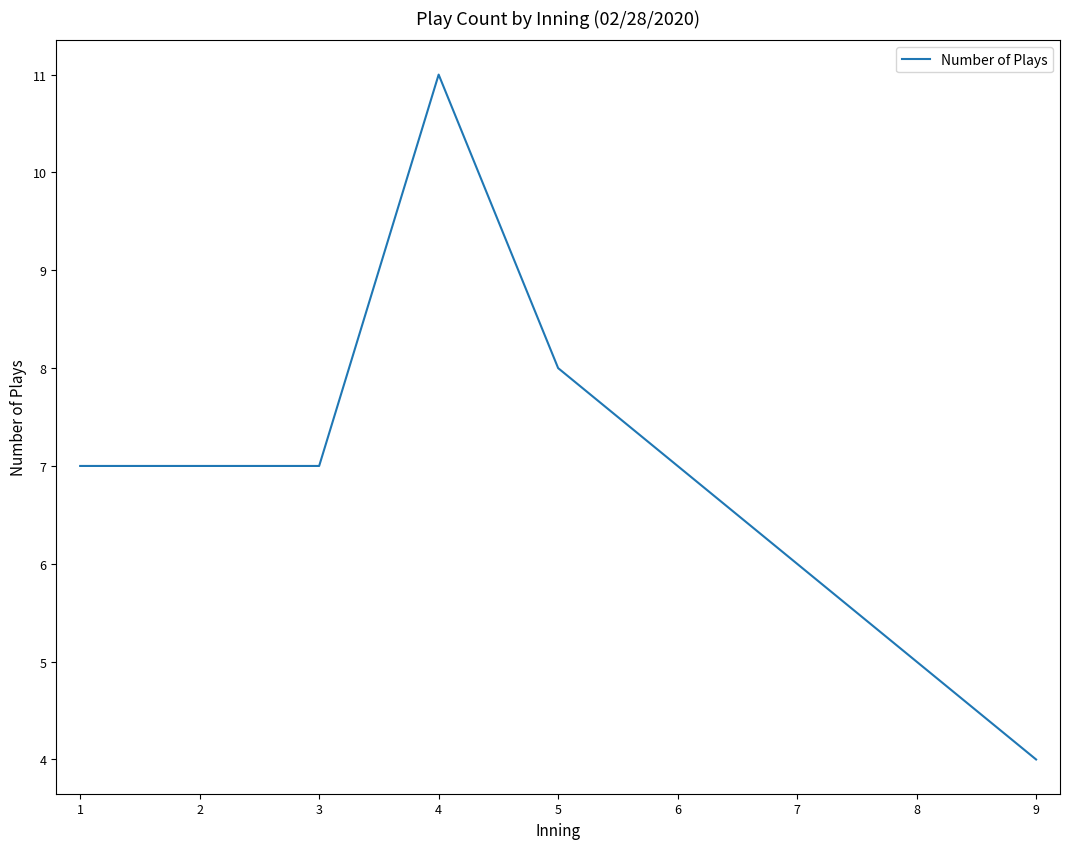

The value at 7 is 6. True or false?

True